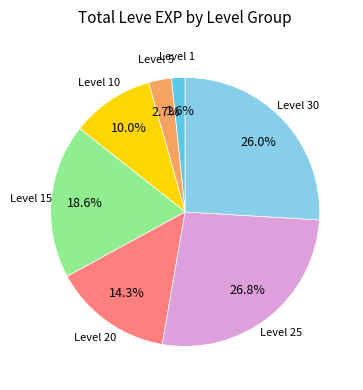

Does any single category account for the majority?

No